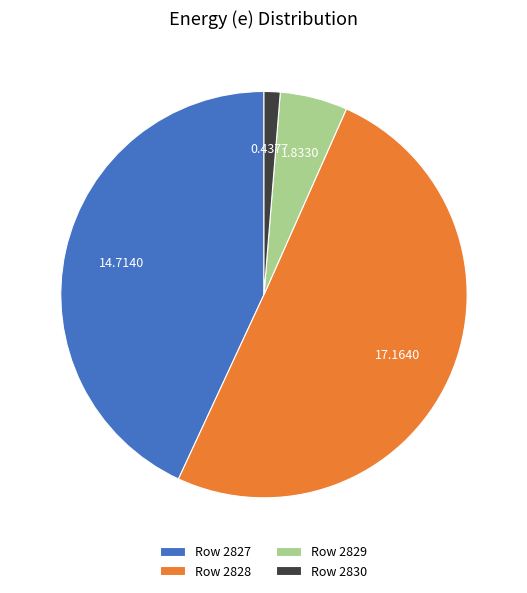

What is the smallest slice in the pie chart?

Row 2830